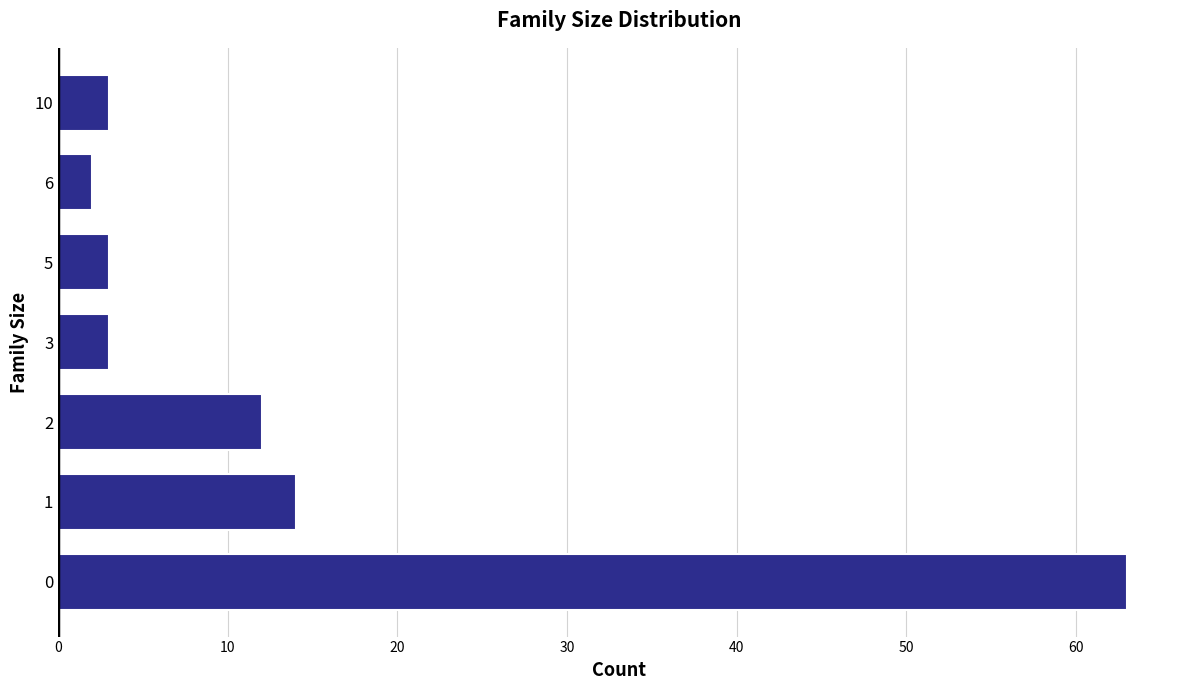

Reading bottom to top, list all the values displayed in this chart.

63	14	12	3	3	2	3